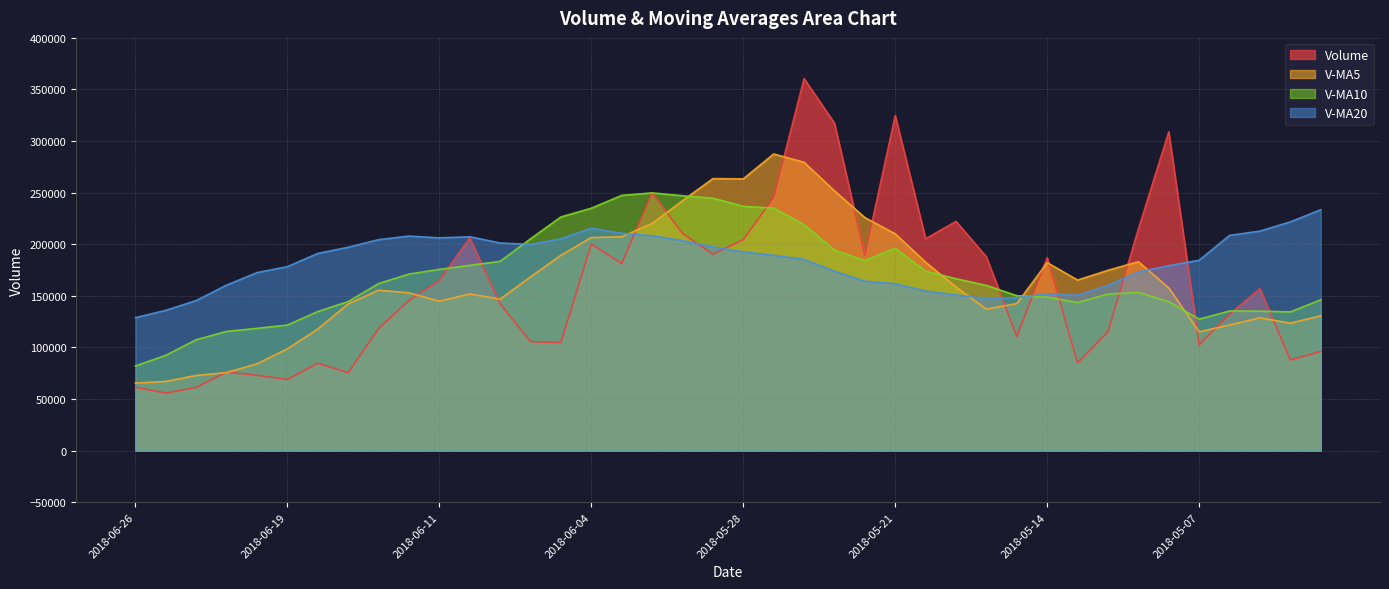

What is the difference between the maximum and second lowest values in the volume series?

299282.2